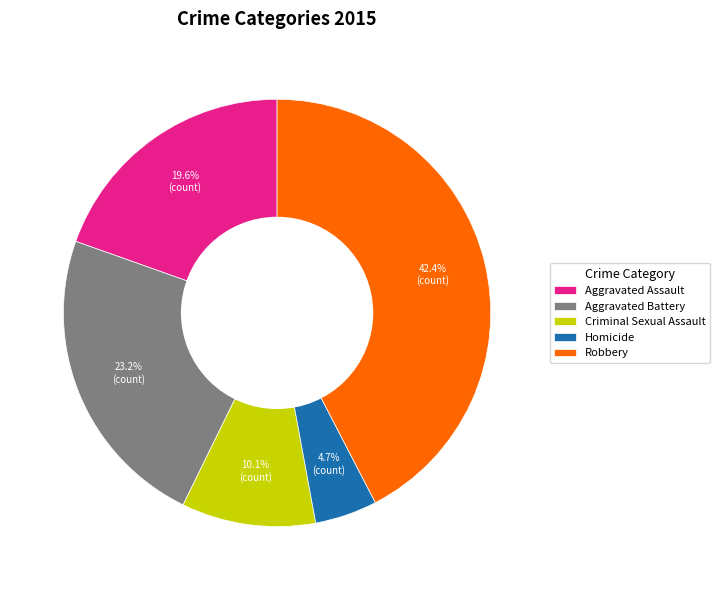

Is there any slice that represents more than half of the pie?

No